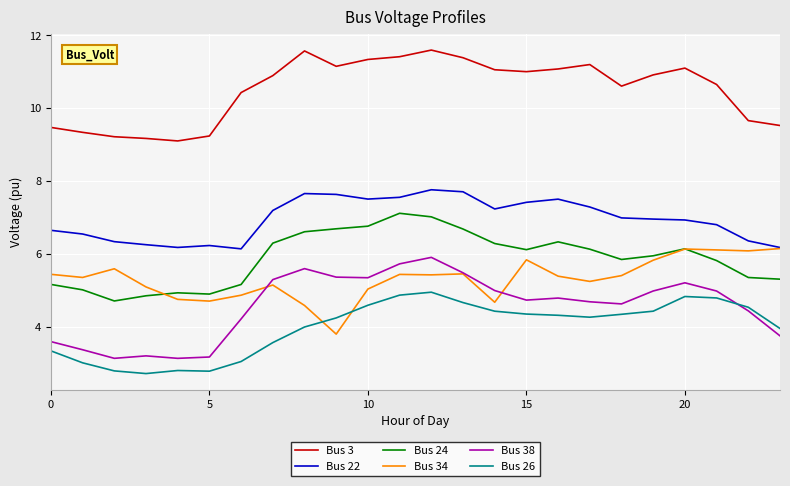

True or false: Bus 24 and Bus 26 intersect in this chart.

False